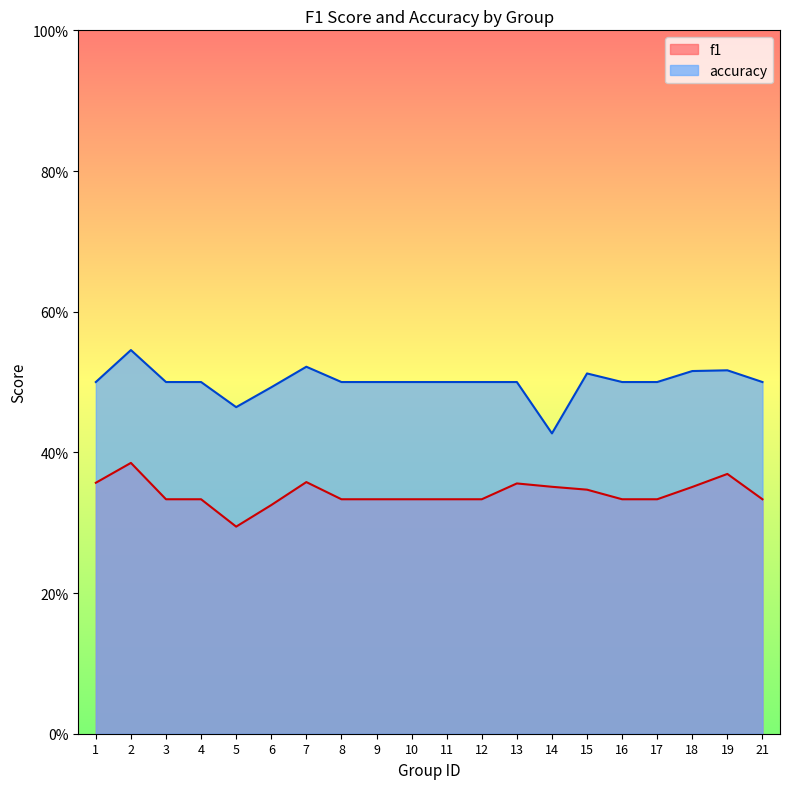

True or false: f1 and accuracy intersect in this chart.

False